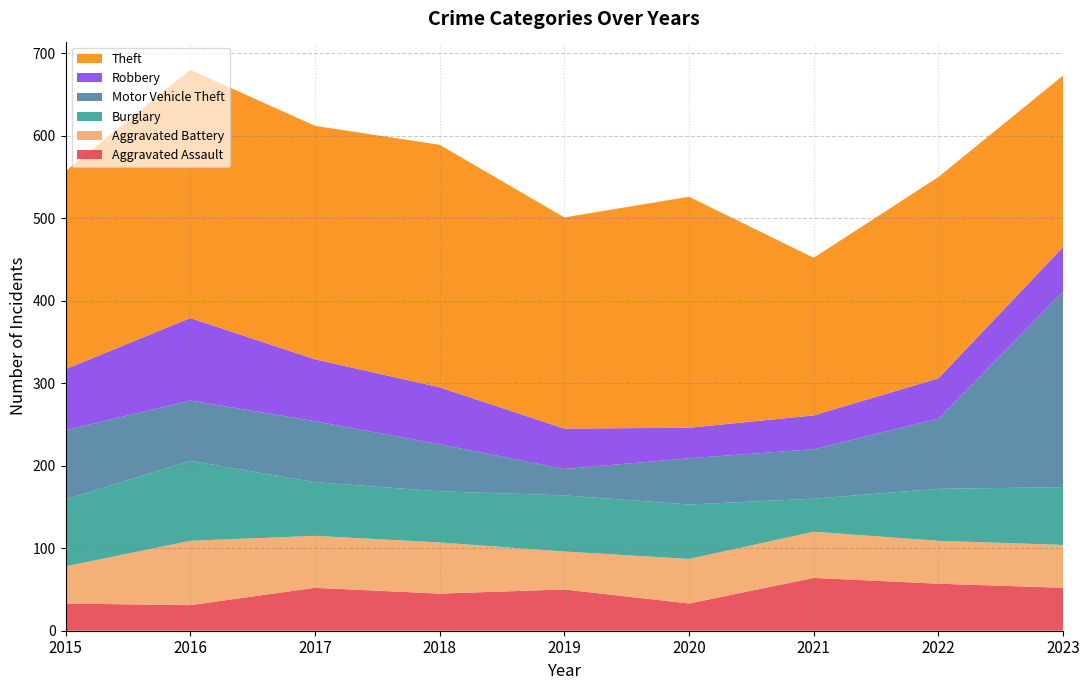

Reading left to right, what are all the values shown in this chart?

Aggravated Assault: 33	31	52	45	50	33	64	57	52
Aggravated Battery: 45	78	63	62	46	54	56	52	52
Burglary: 81	97	65	62	68	66	40	63	70
Motor Vehicle Theft: 84	73	74	57	32	56	60	85	237
Robbery: 74	100	75	69	49	37	41	49	54
Theft: 240	301	283	294	256	280	191	244	208